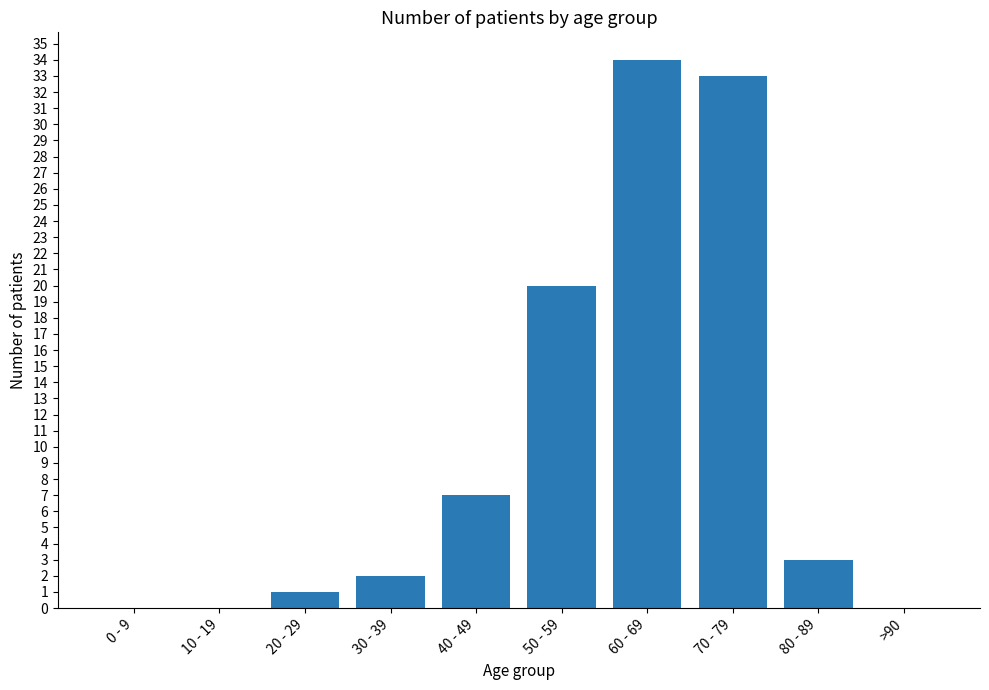

Which category has the highest value across all series?

60 - 69